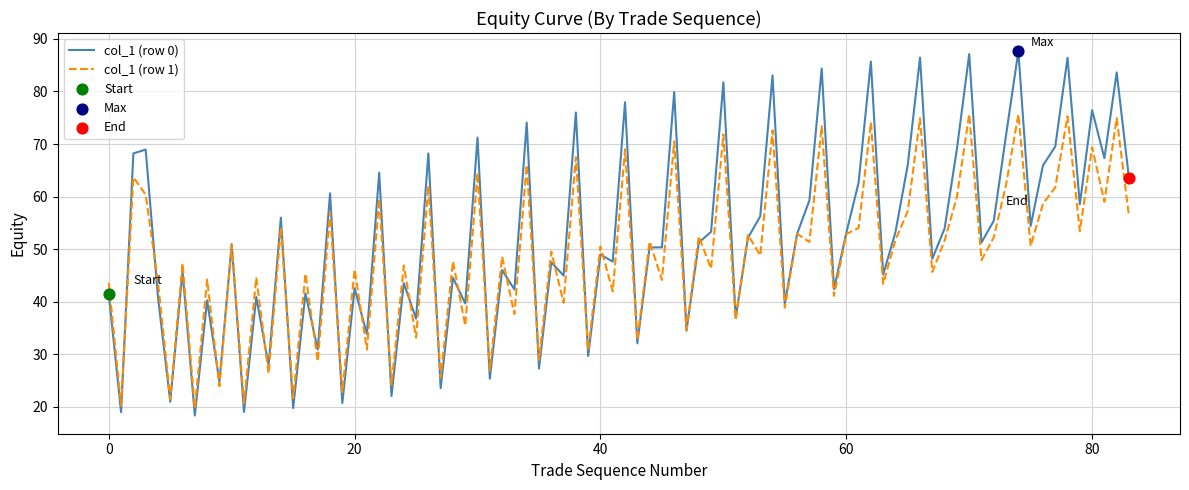

Which series has the largest total across all categories?

col_1 (row 0)